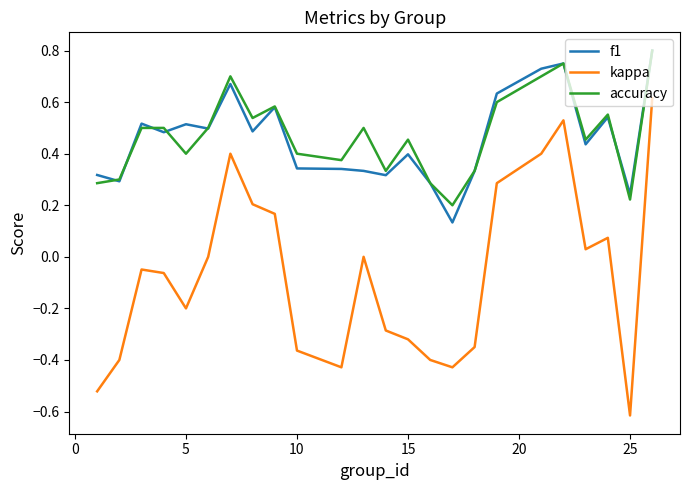

What is the lowest value of the kappa series?

-0.6